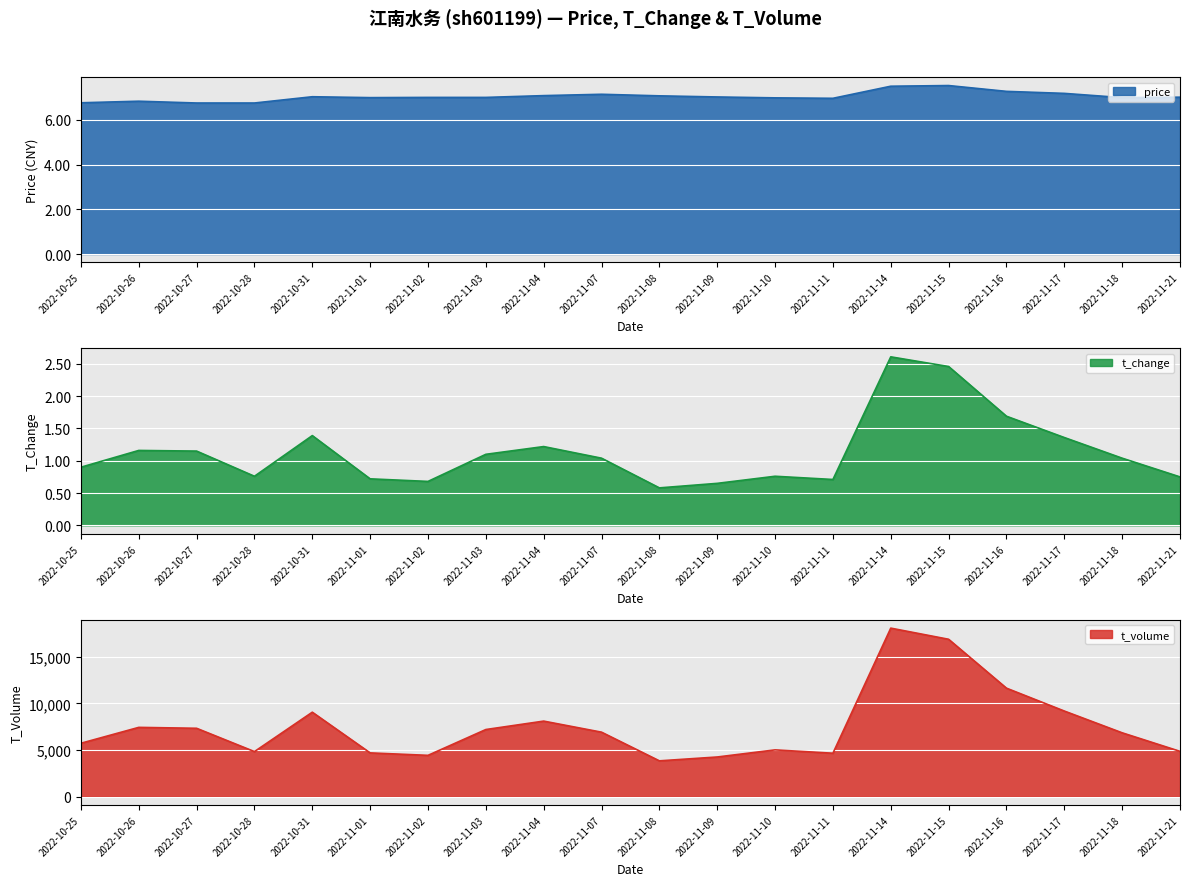

At which category does t_change reach its first local peak?

2022-10-26